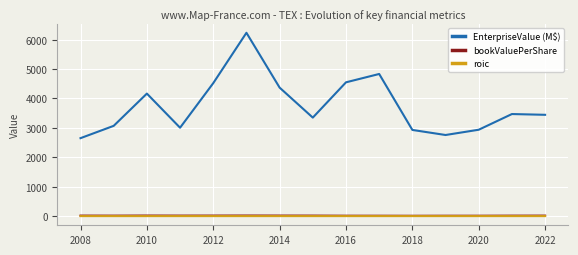

What is the average value of the roic series?

0.1